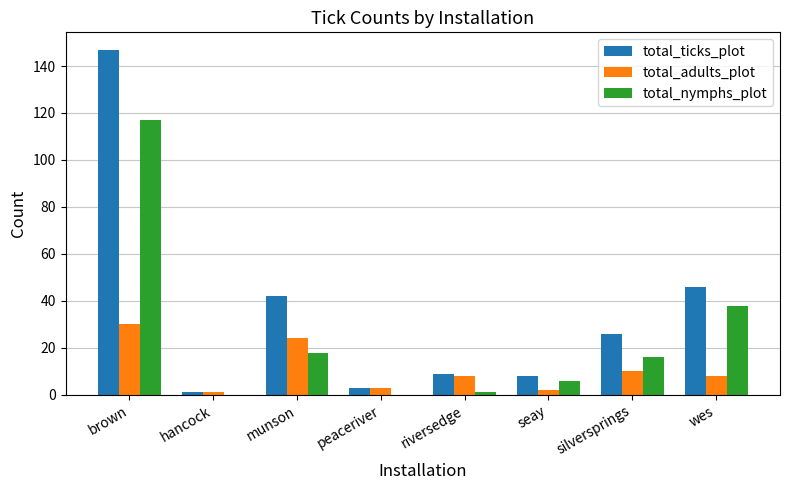

What is the sum of all total_nymphs_plot values?

196